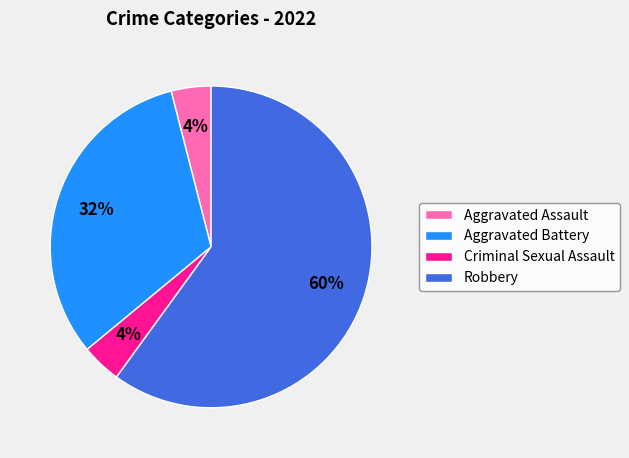

To the nearest percent, what is the difference between the largest and smallest slice percentages?

56%